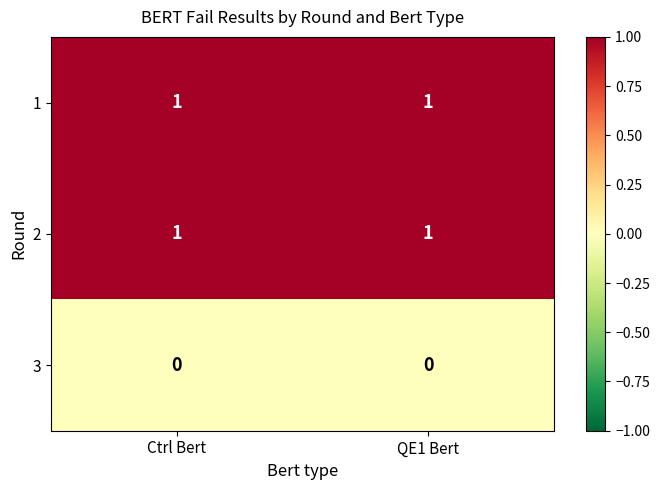

The 1 series shows 1 at Ctrl Bert. True or false?

True